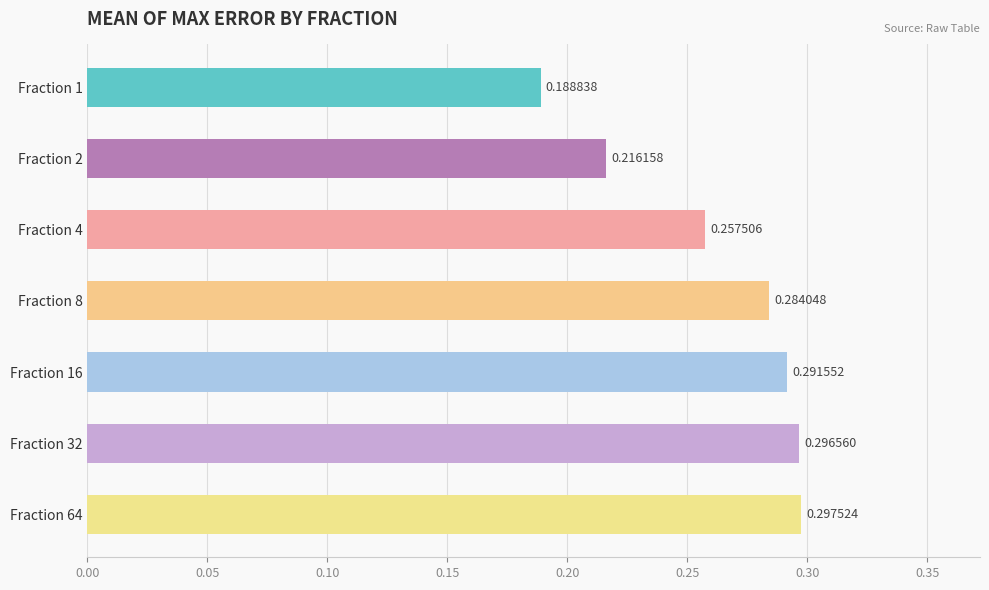

Which has a higher value, Fraction 16 or Fraction 8?

Fraction 16